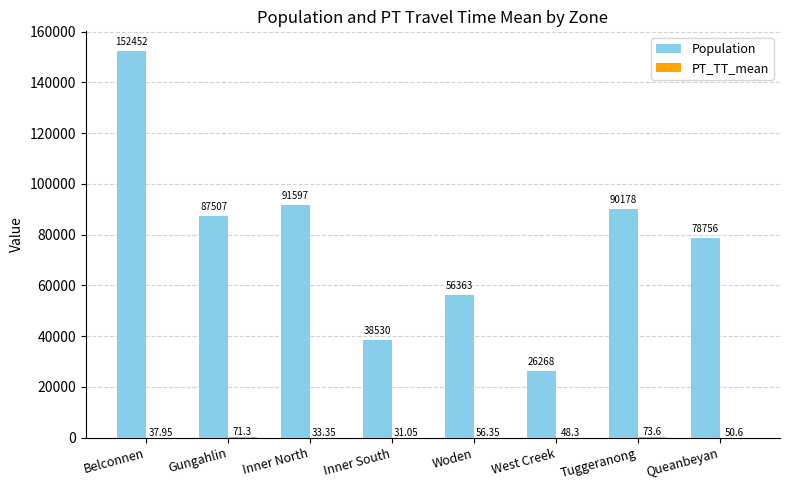

Does the chart contain stacked bars?

No